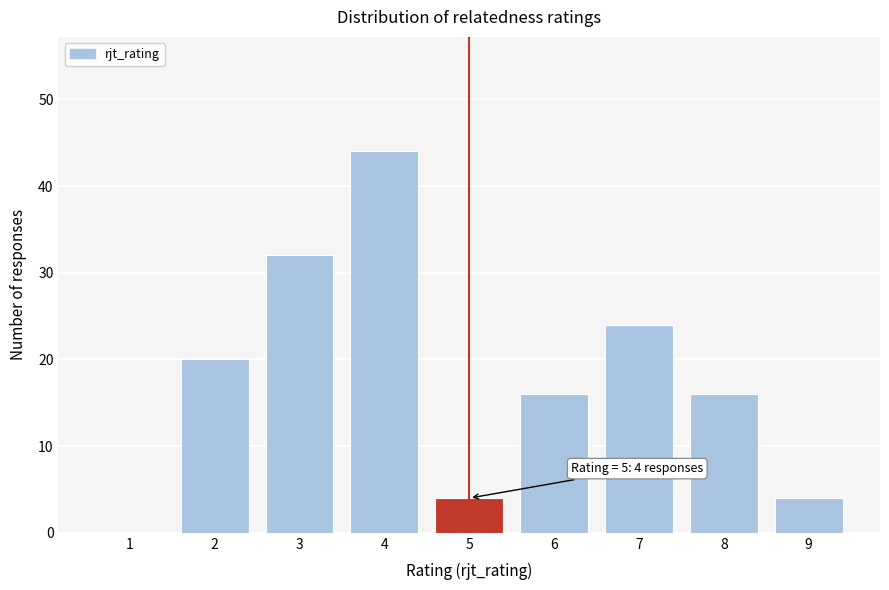

Reading left to right, list all the values displayed in this chart.

1=0	2=20	3=32	4=44	5=4	6=16	7=24	8=16	9=4